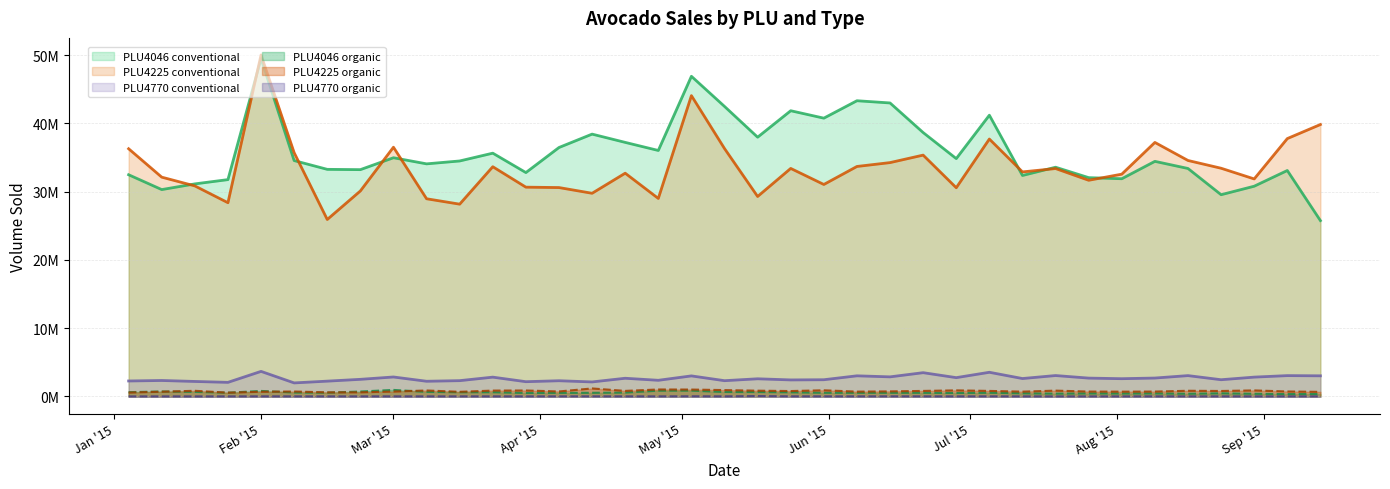

At which category is the sum across all series the highest?

Feb '15